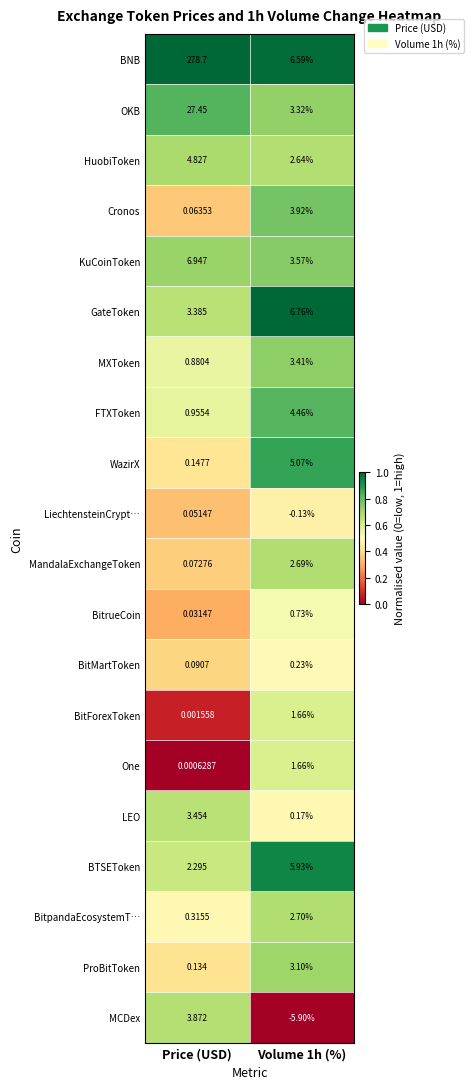

At which label is LiechtensteinCrypt… closest to 0?

Price (USD)